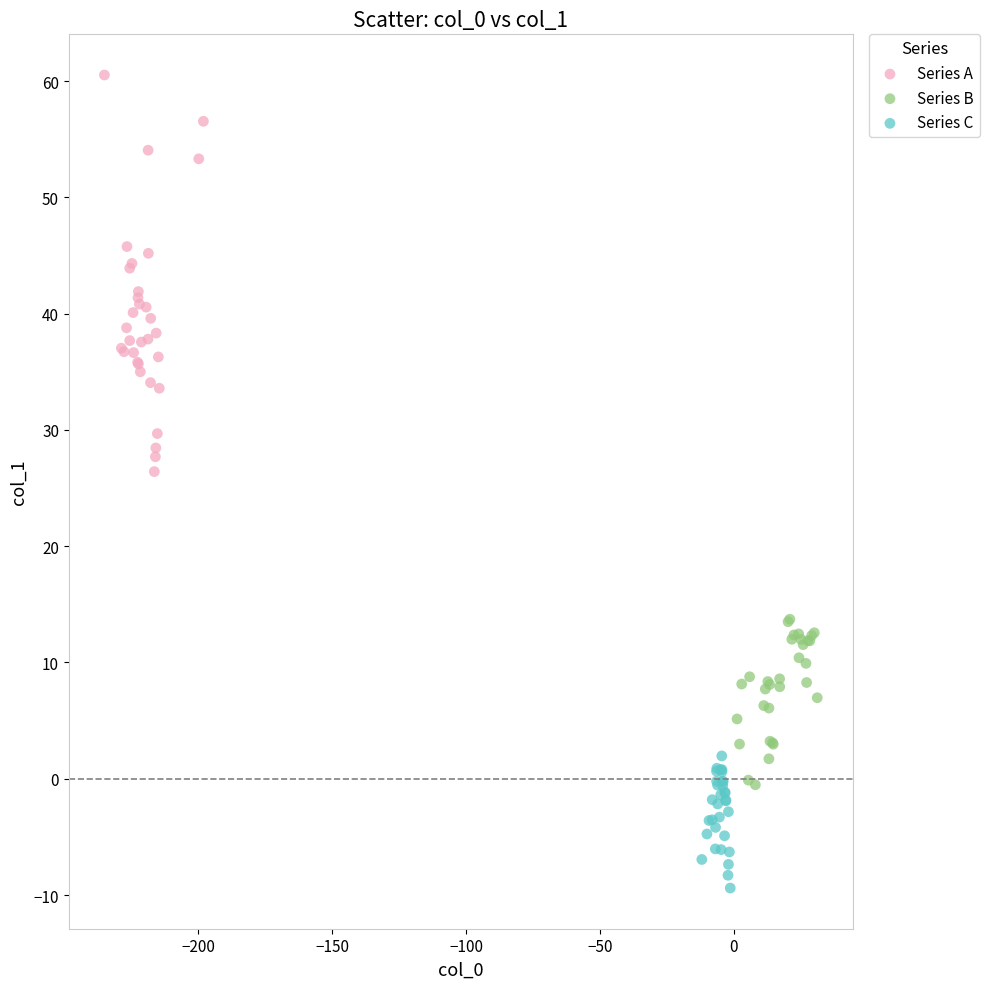

What are all the series names shown in the legend?

Series A, Series B, Series C